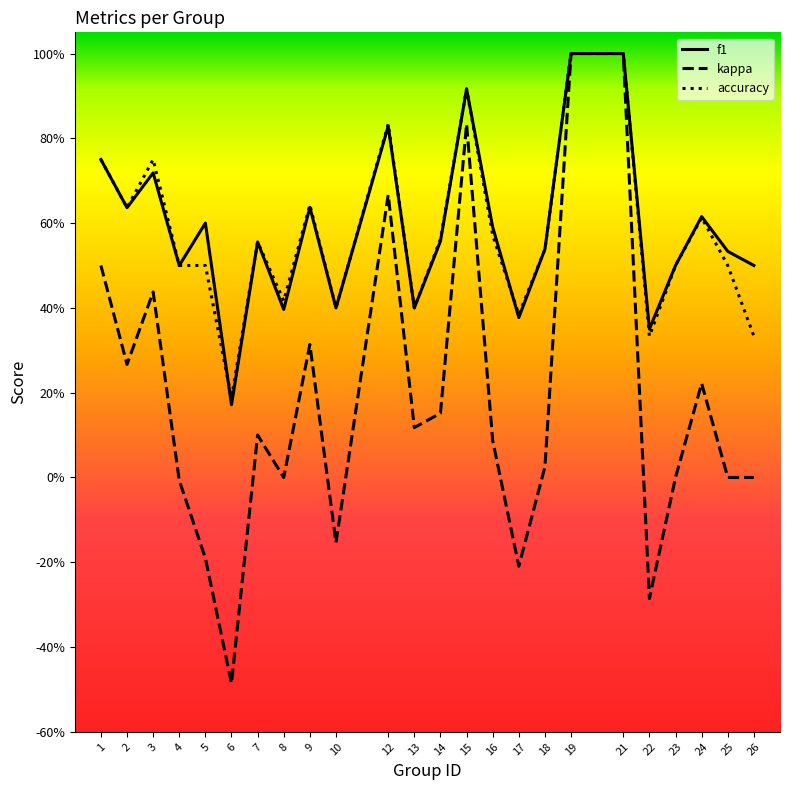

Rank the categories by accuracy value from lowest to highest.

6, 22, 26, 17, 10, 13, 8, 4, 5, 23, 25, 18, 7, 14, 16, 24, 2, 9, 1, 3, 12, 15, 19, 21